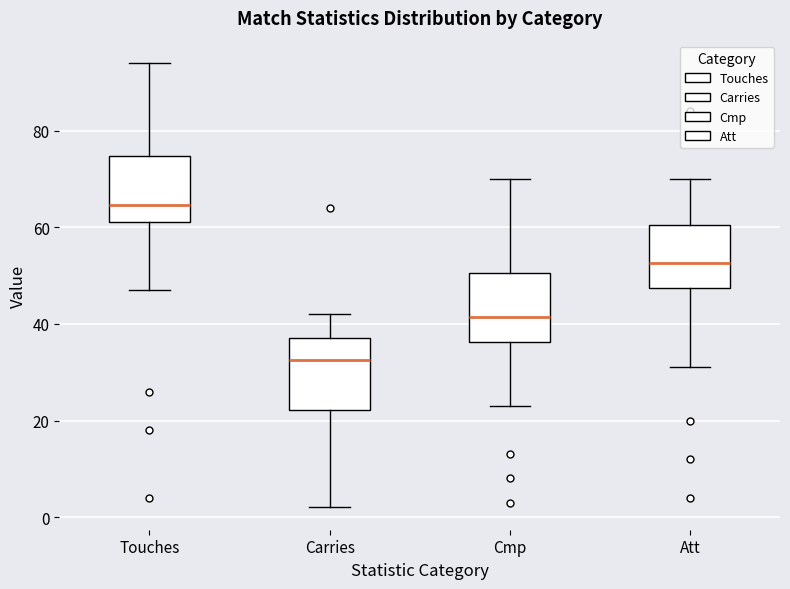

Which box has the lowest median line?

Carries